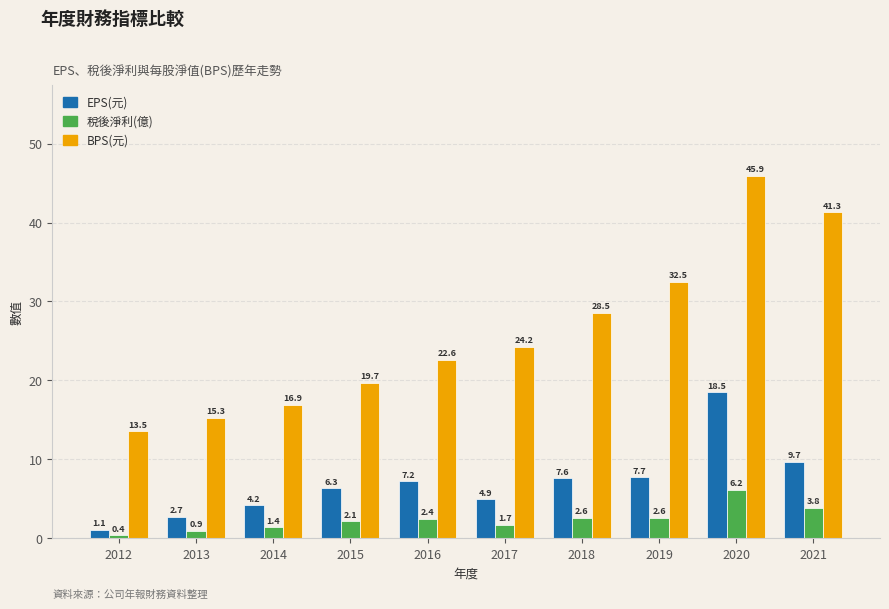

At which category is the sum across all series the highest?

2020